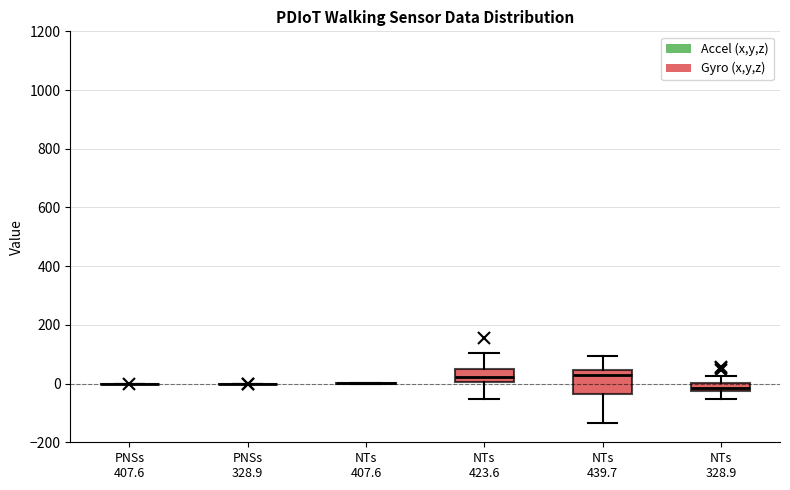

Comparing the boxes themselves (not the whiskers), which one is the tallest?

NTs 439.7